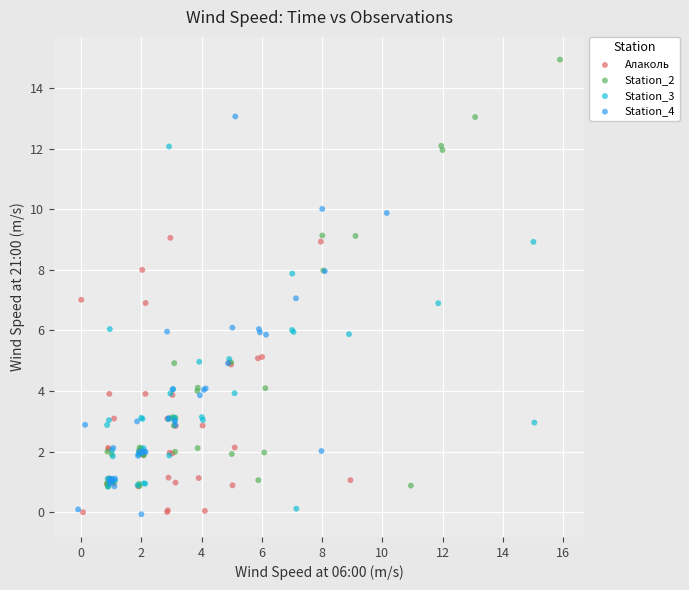

What are all the series names shown in the legend?

Алаколь, Station_2, Station_3, Station_4